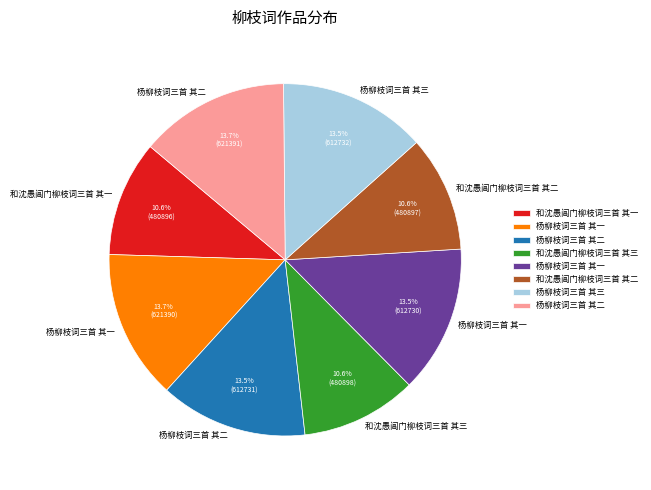

How many segments does this pie chart have?

8